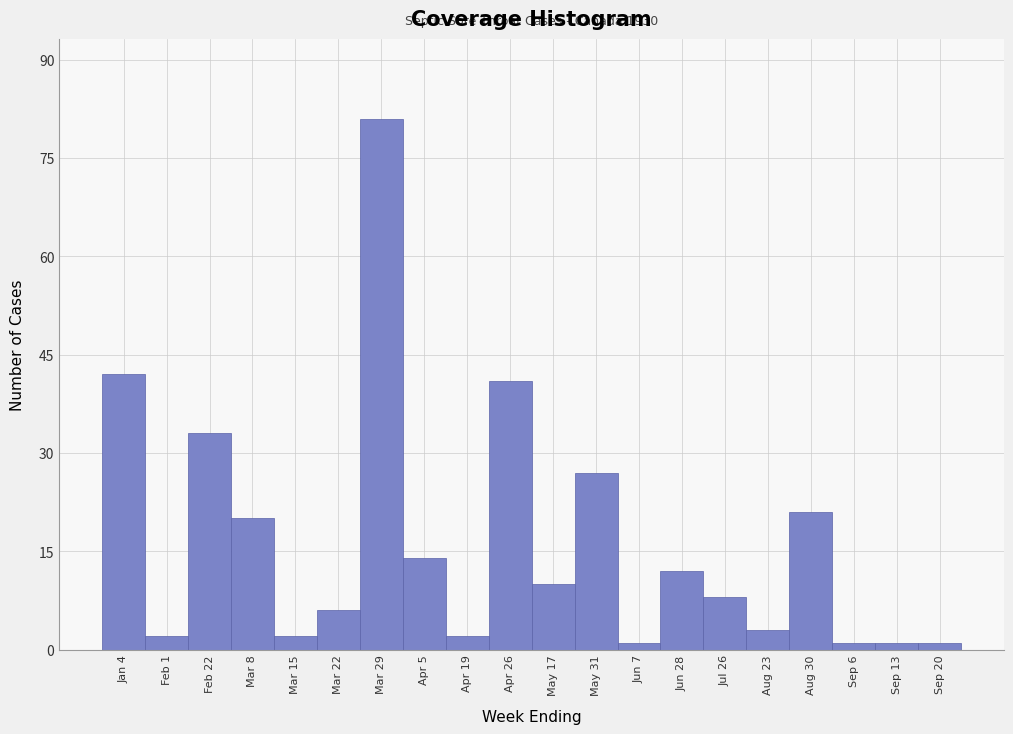

Reading left to right, list all the values displayed in this chart.

Jan 4=42	Feb 1=2	Feb 22=33	Mar 8=20	Mar 15=2	Mar 22=6	Mar 29=81	Apr 5=14	Apr 19=2	Apr 26=41	May 17=10	May 31=27	Jun 7=1	Jun 28=12	Jul 26=8	Aug 23=3	Aug 30=21	Sep 6=1	Sep 13=1	Sep 20=1